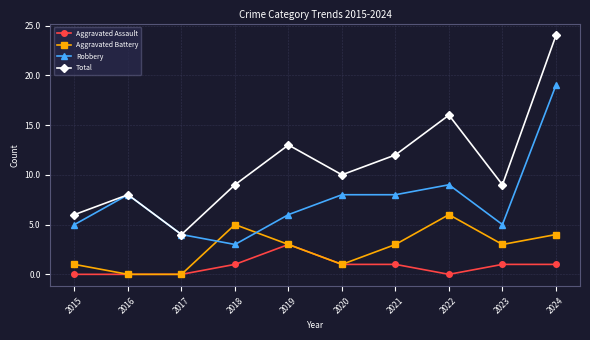

What is the highest value of the Aggravated Assault series?

3